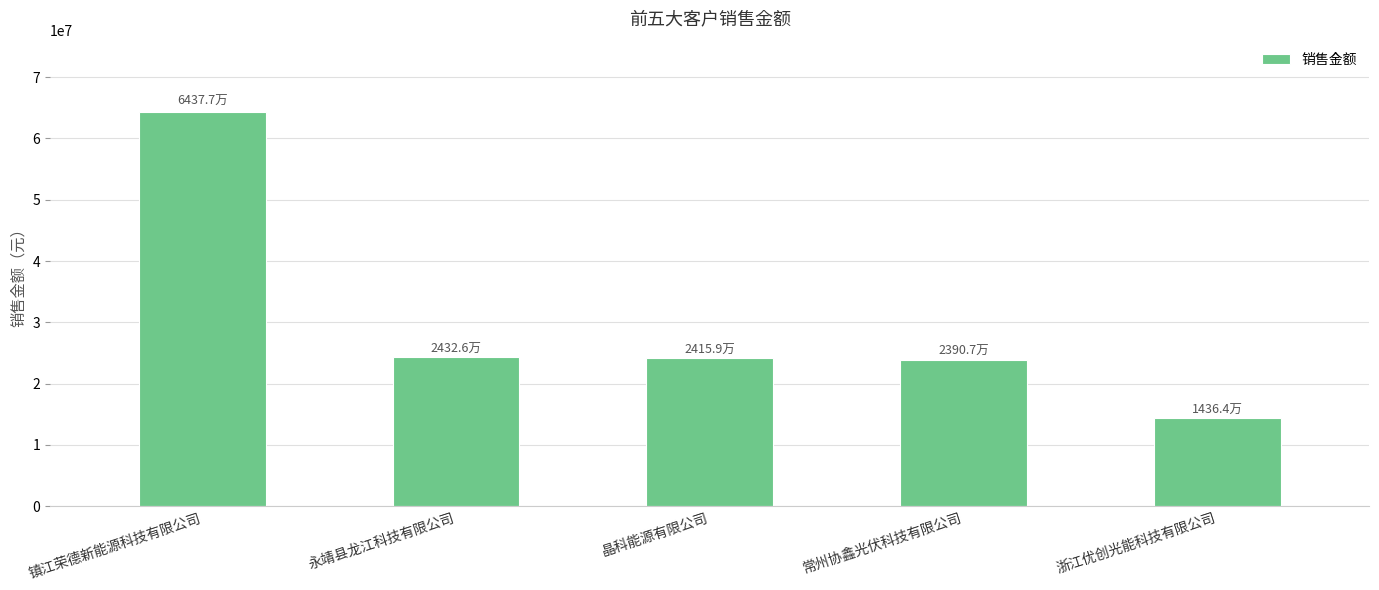

What is the difference between the values at 晶科能源有限公司 and 浙江优创光能科技有限公司?

9795220.5